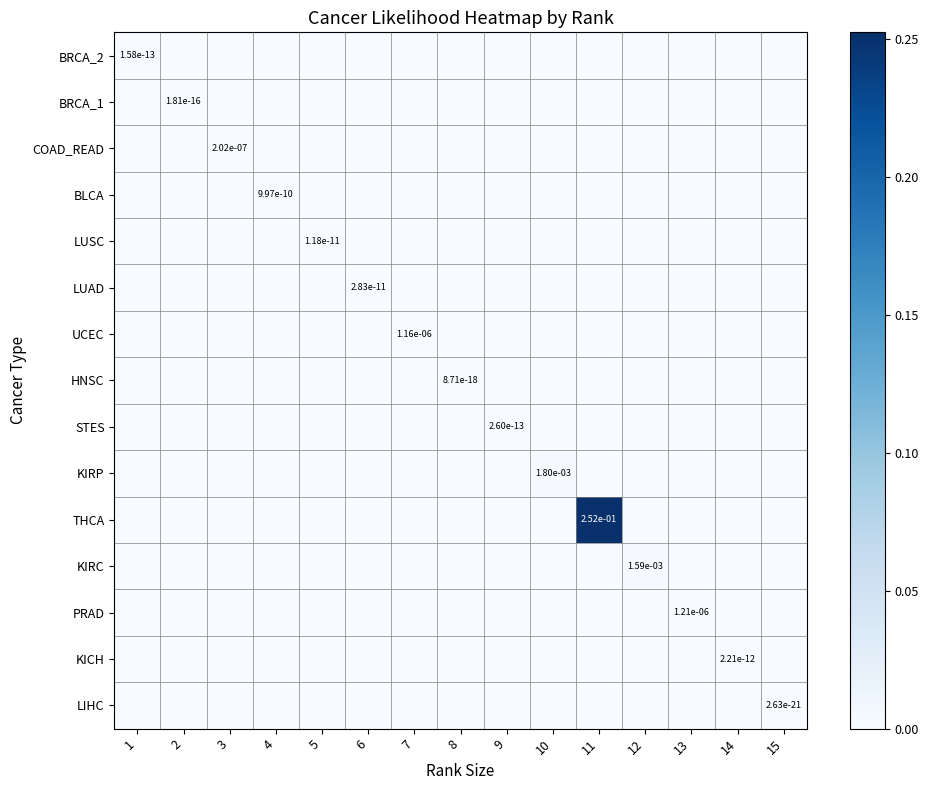

Is it true that KIRP equals 0.0 at 10?

True